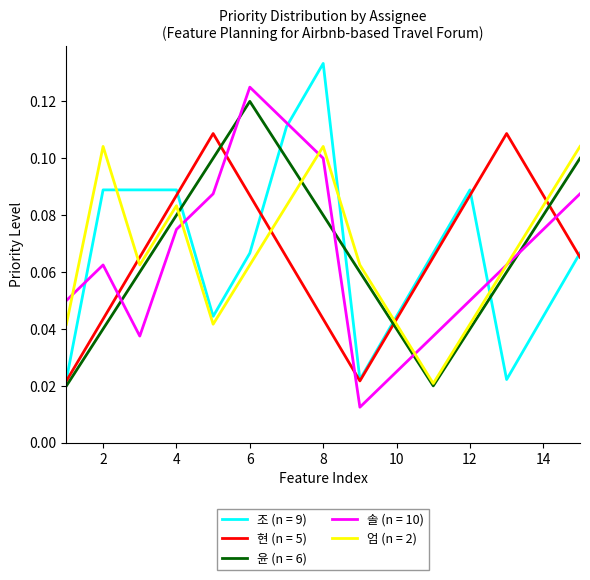

Does the chart display data point markers on the line(s)?

No